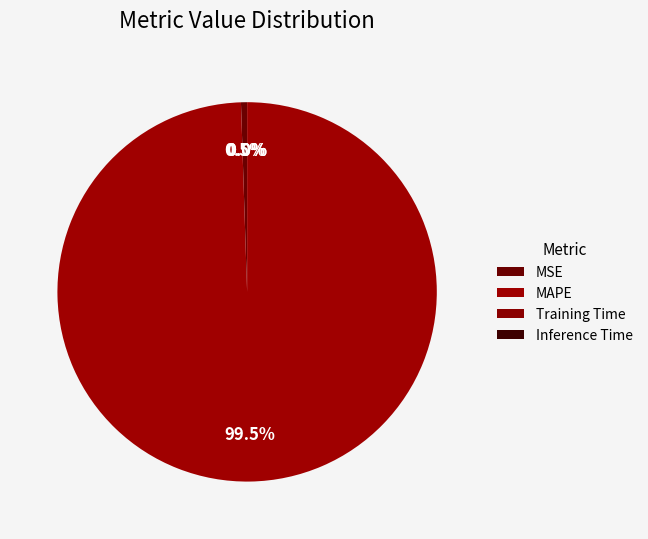

Which slice represents more than half of the pie?

MAPE